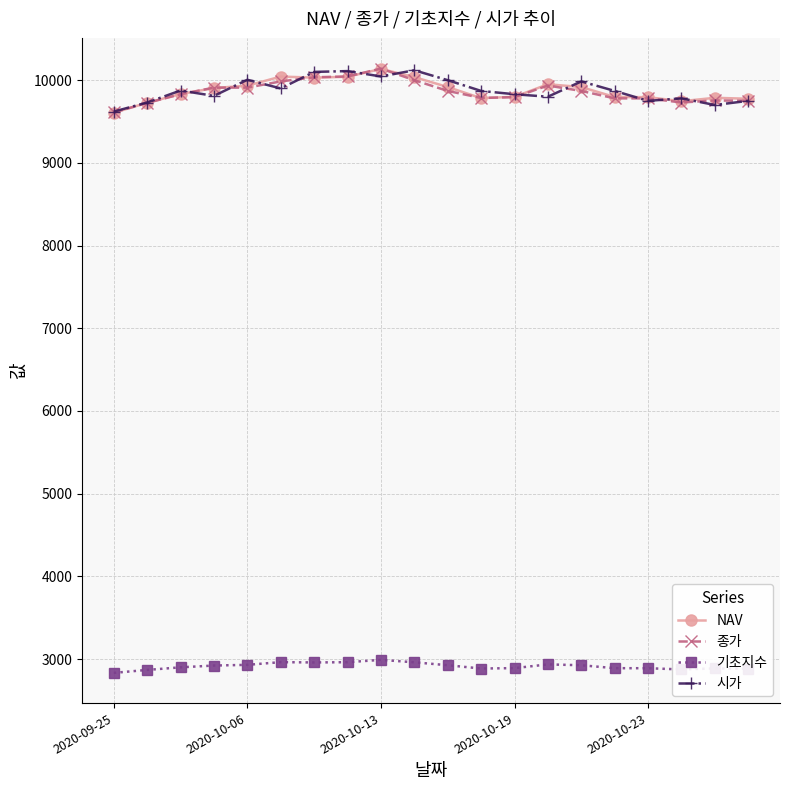

What is the value of the NAV point at the 5th from the left?

9933.4